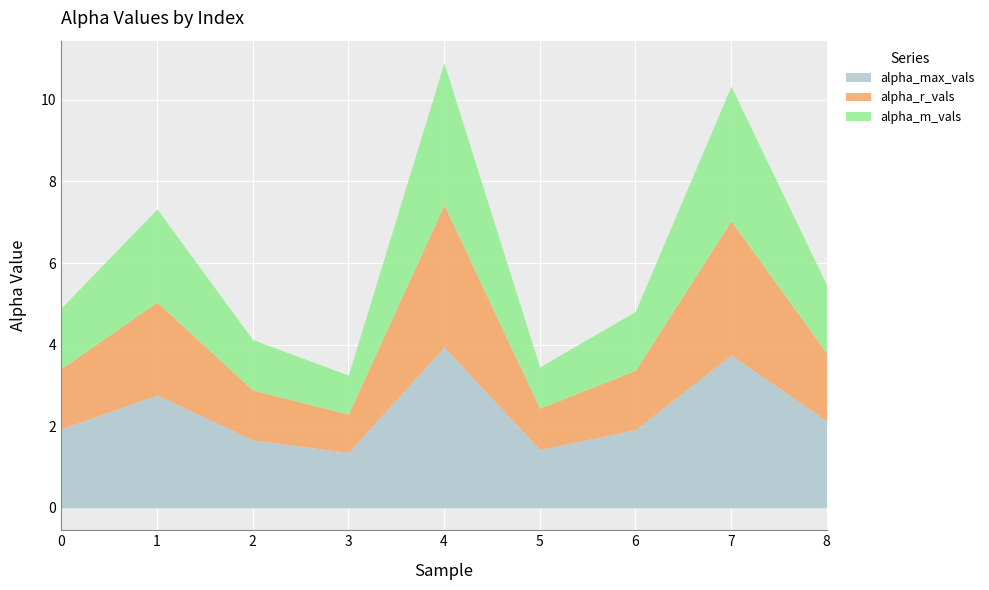

At which category does alpha_r_vals reach its first local valley?

3